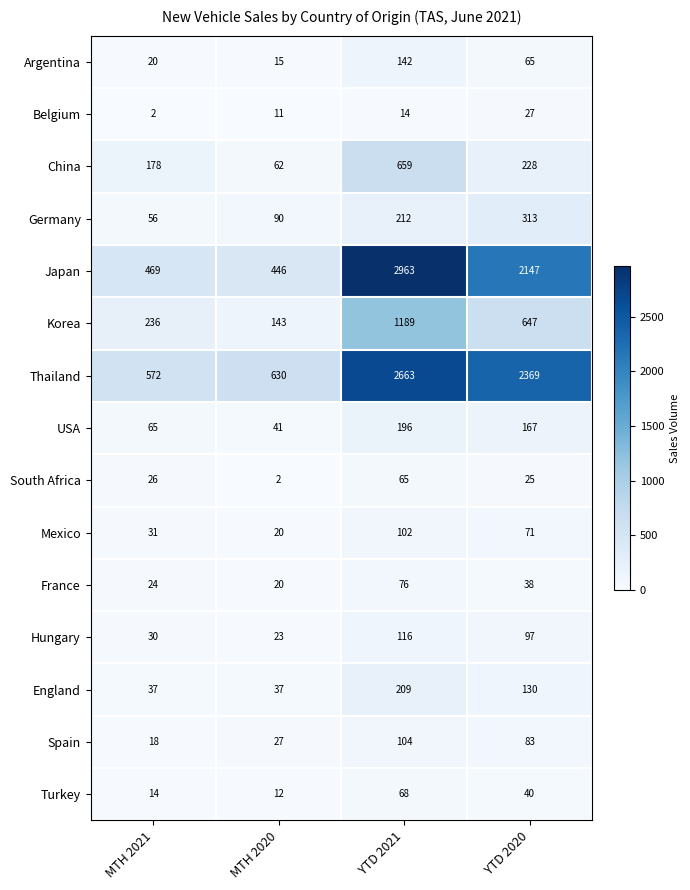

How many data points does each series have?

4